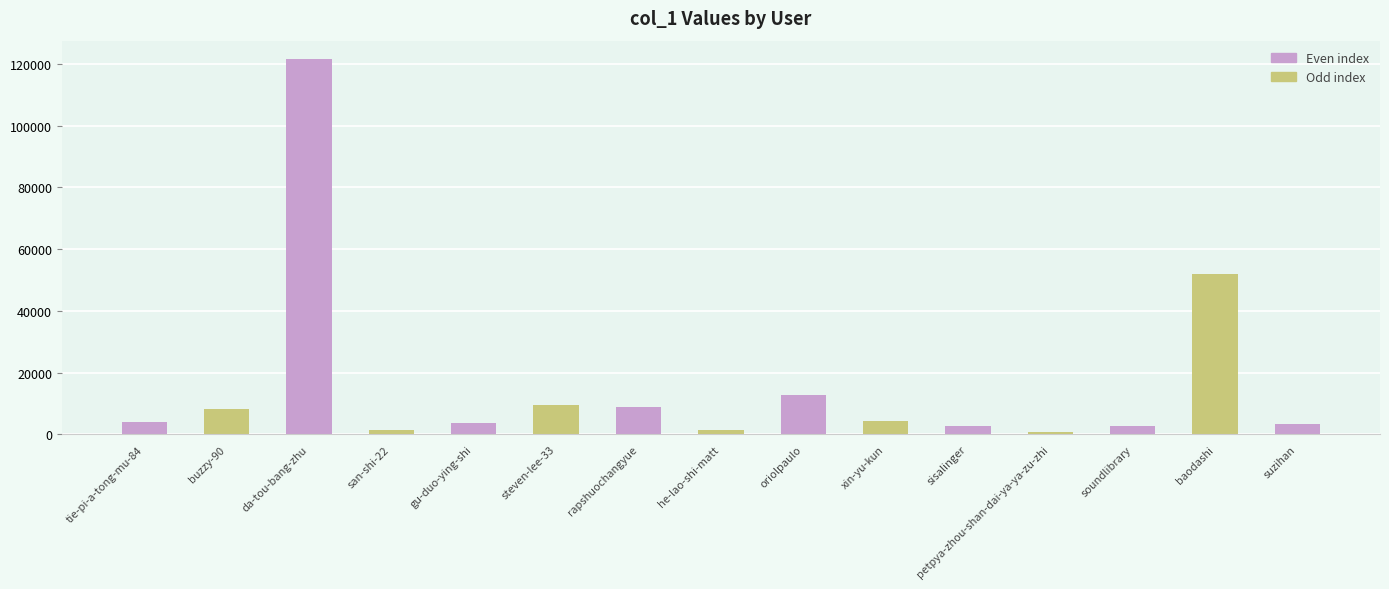

What is the greatest value displayed?

121474